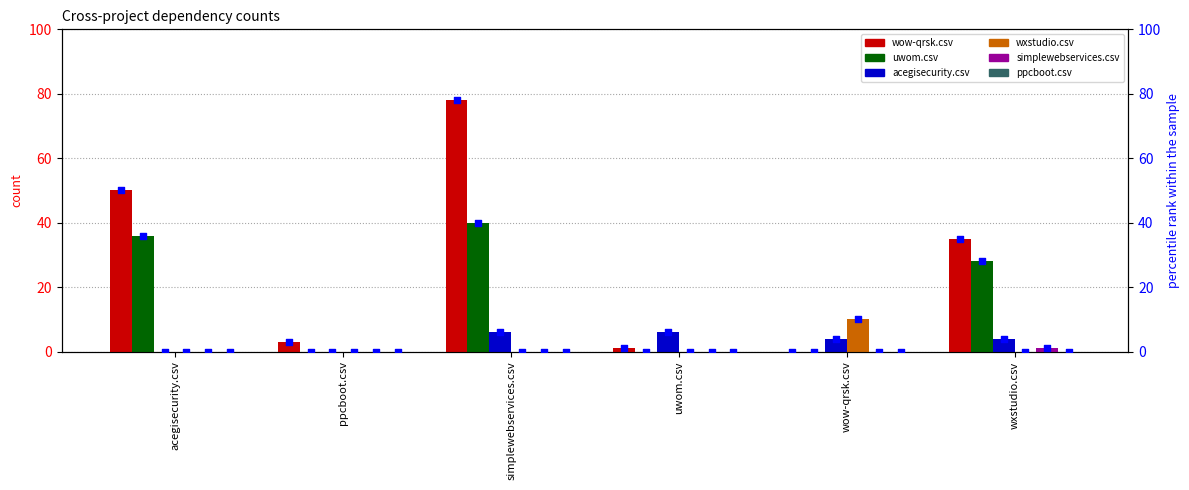

Which series reaches the maximum Y coordinate?

wow-qrsk.csv